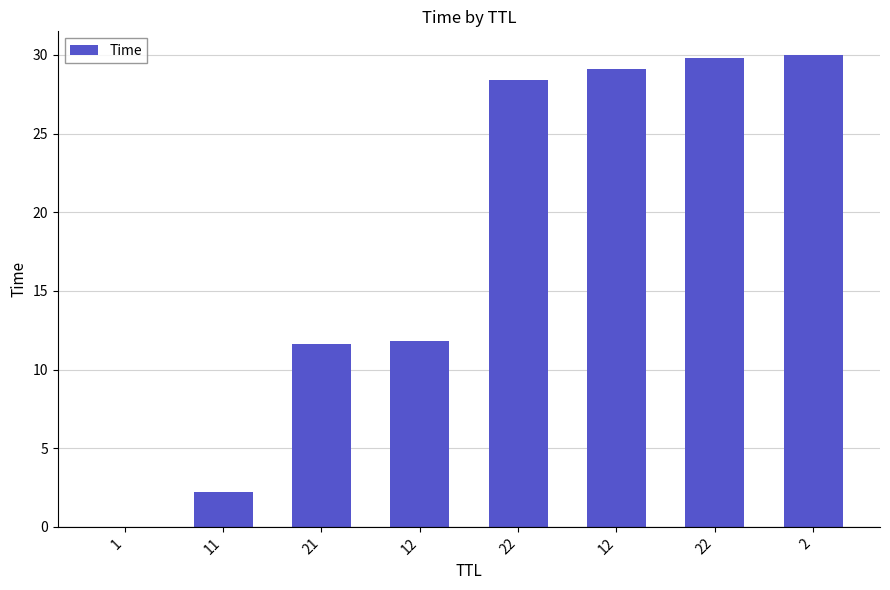

How many series are shown in this chart?

1